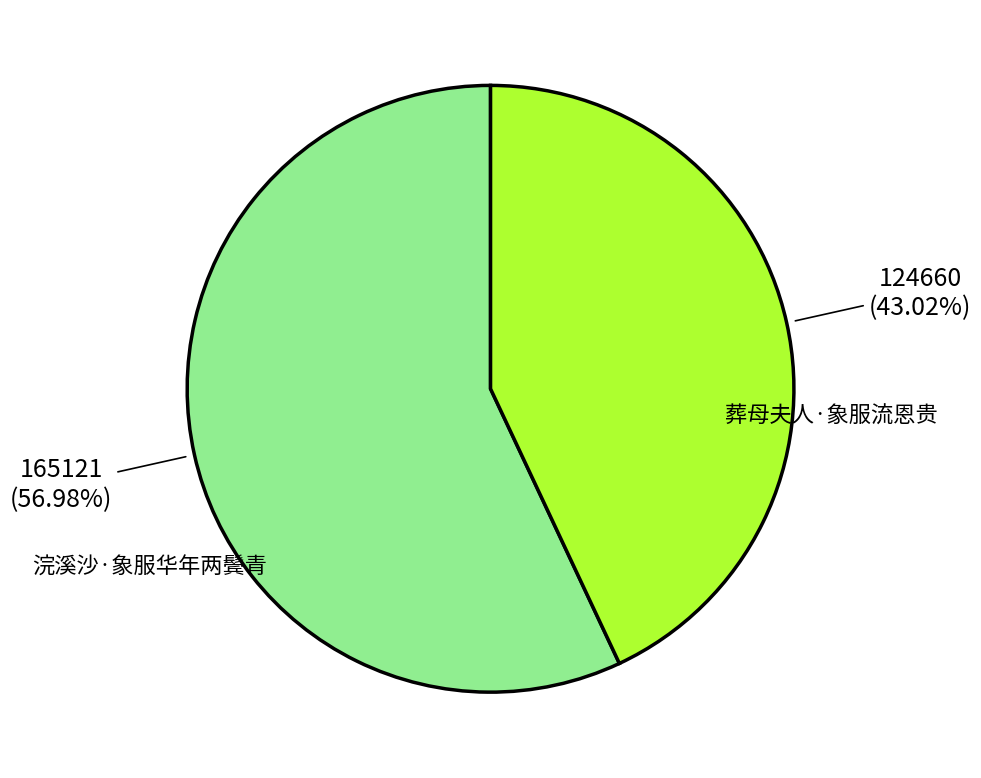

Is there any slice that represents more than half of the pie?

Yes